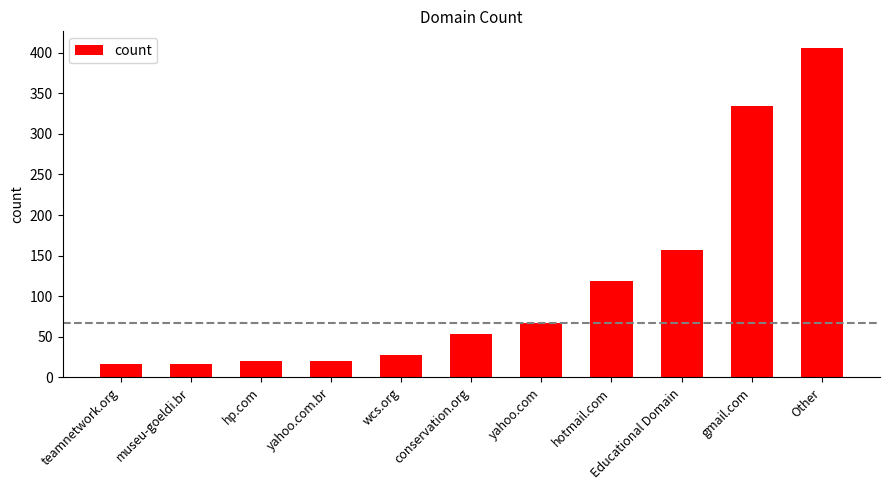

What is the smallest value displayed?

16